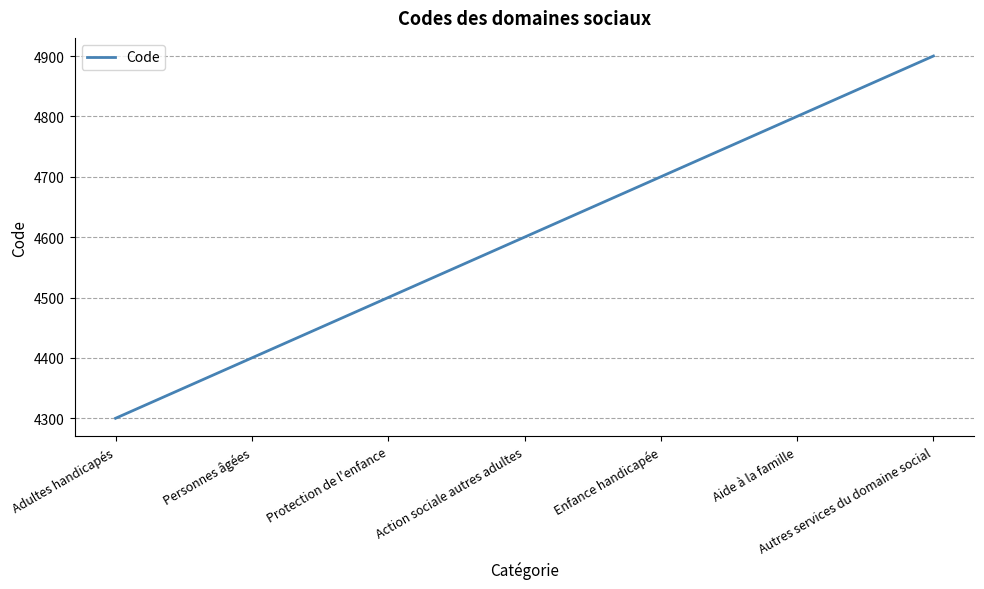

What is the change in value from Adultes handicapés to Aide à la famille?

+500